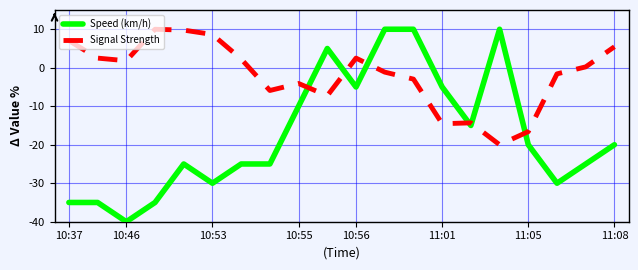

Which series has the widest spread of values?

Speed (km/h)